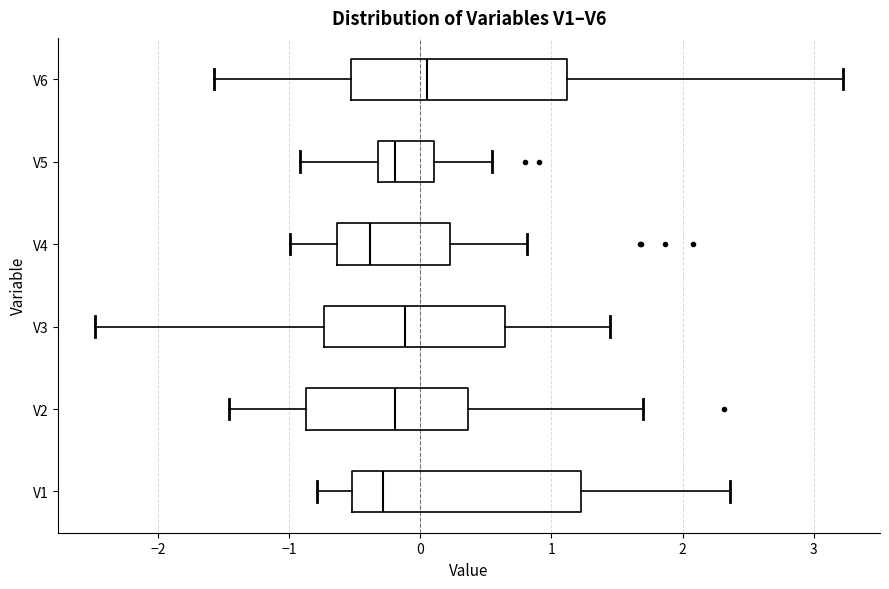

Reading bottom to top, transcribe this box plot: for each box, give where its median line is, the range the box spans, and where its two whiskers end, as read against the x-axis. The values are not printed on the chart, so give them approximately, as read against the axis.

V1: median -0.3, box -0.5 to 1.2, whiskers -0.8 to 2.4
V2: median -0.2, box -0.9 to 0.4, whiskers -1.5 to 1.7
V3: median -0.1, box -0.7 to 0.6, whiskers -2.5 to 1.4
V4: median -0.4, box -0.6 to 0.2, whiskers -1.0 to 0.8
V5: median -0.2, box -0.3 to 0.1, whiskers -0.9 to 0.5
V6: median 0.1, box -0.5 to 1.1, whiskers -1.6 to 3.2